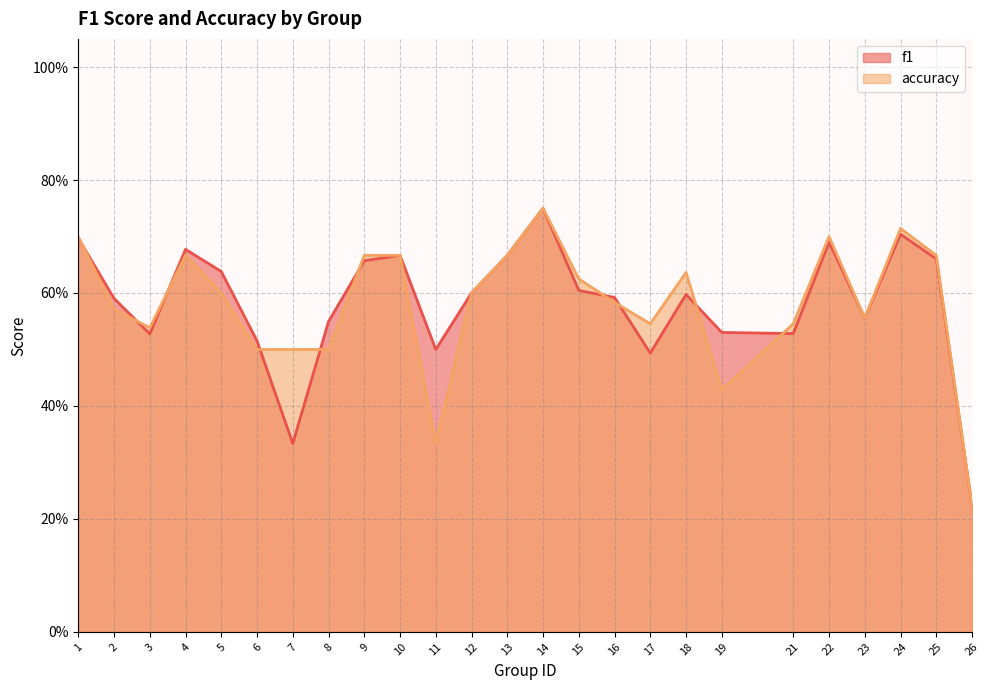

Is it true that f1 equals 0.7 at 13?

True